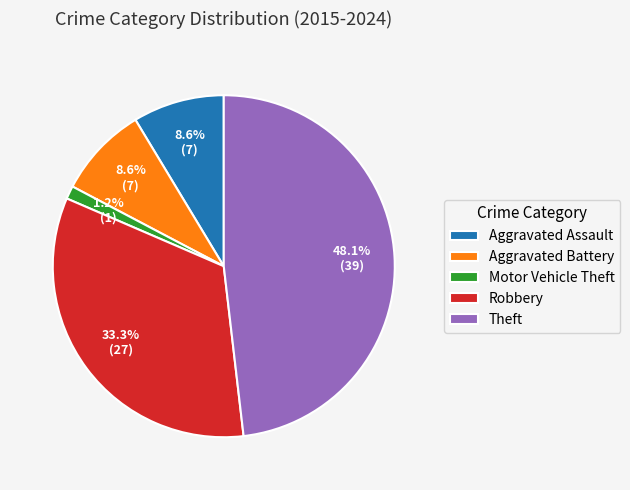

To the nearest percent, what is the difference between the largest and smallest slice percentages?

47%